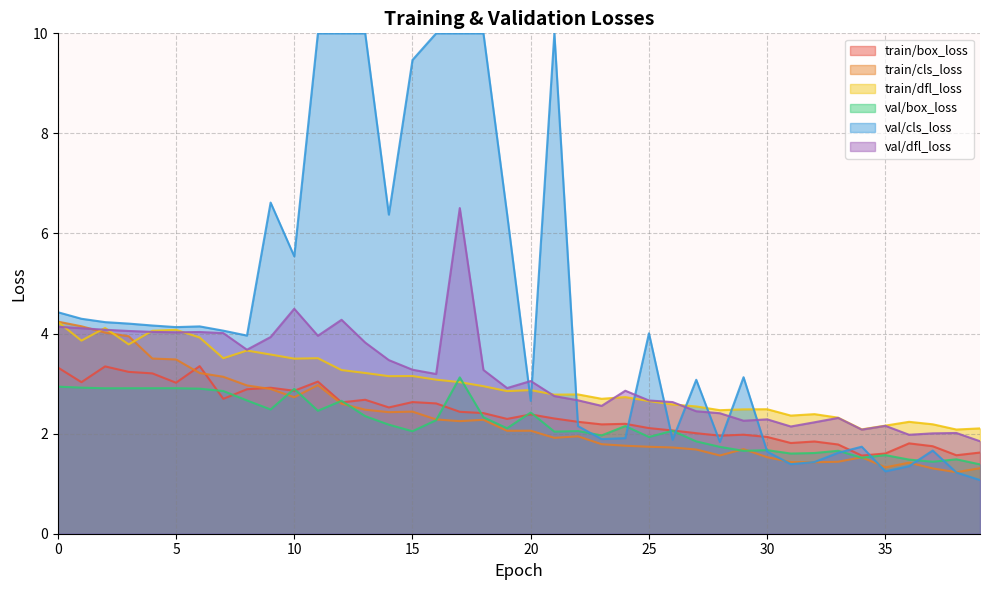

What is the difference between the train/box_loss values at 19 and 11?

0.7